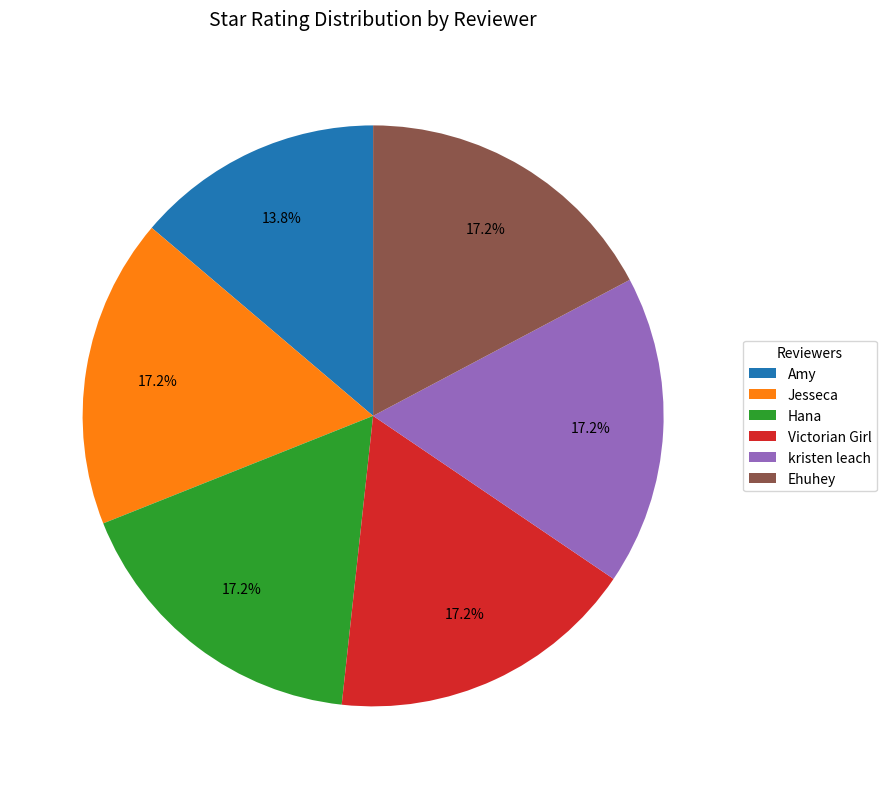

Approximately how many times larger is the value at Ehuhey compared to Jesseca?

1.0